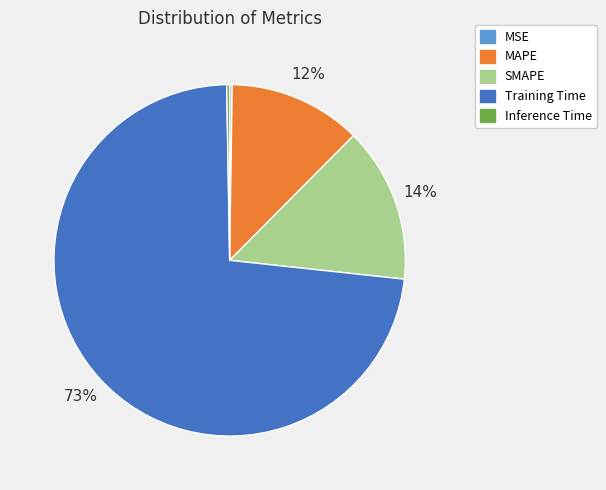

Does any single category account for the majority?

Yes